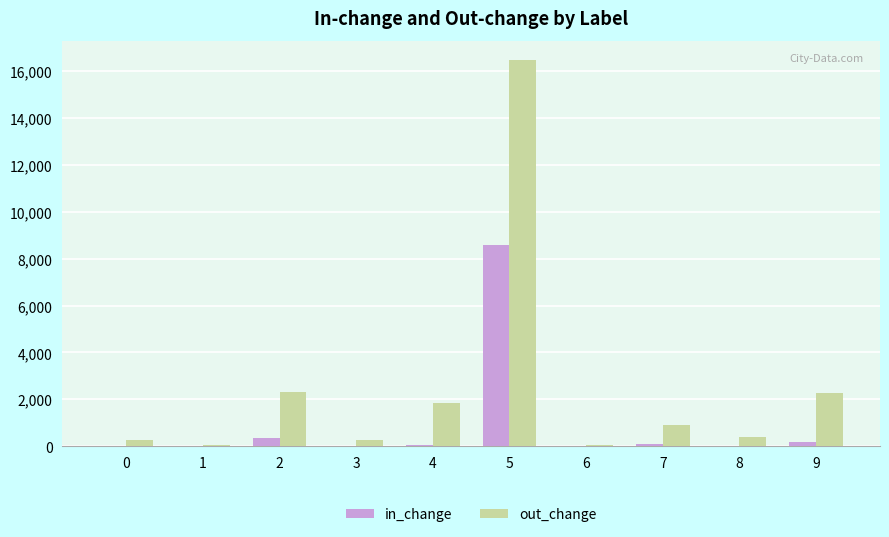

The value of out_change at 5 is 16467. True or false?

True